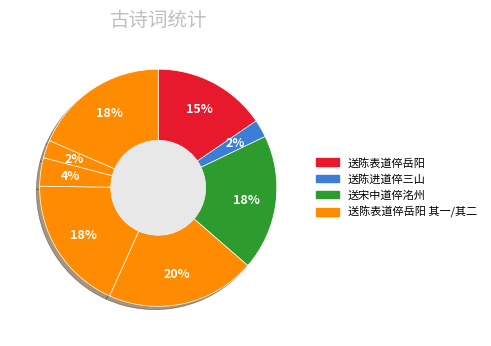

How many slices are in this pie chart?

8